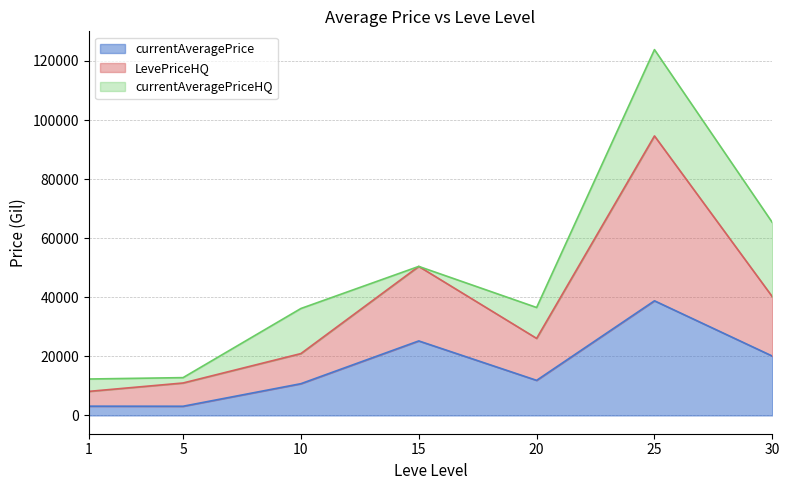

The value of currentAveragePrice at 15 is 25224.5. True or false?

True